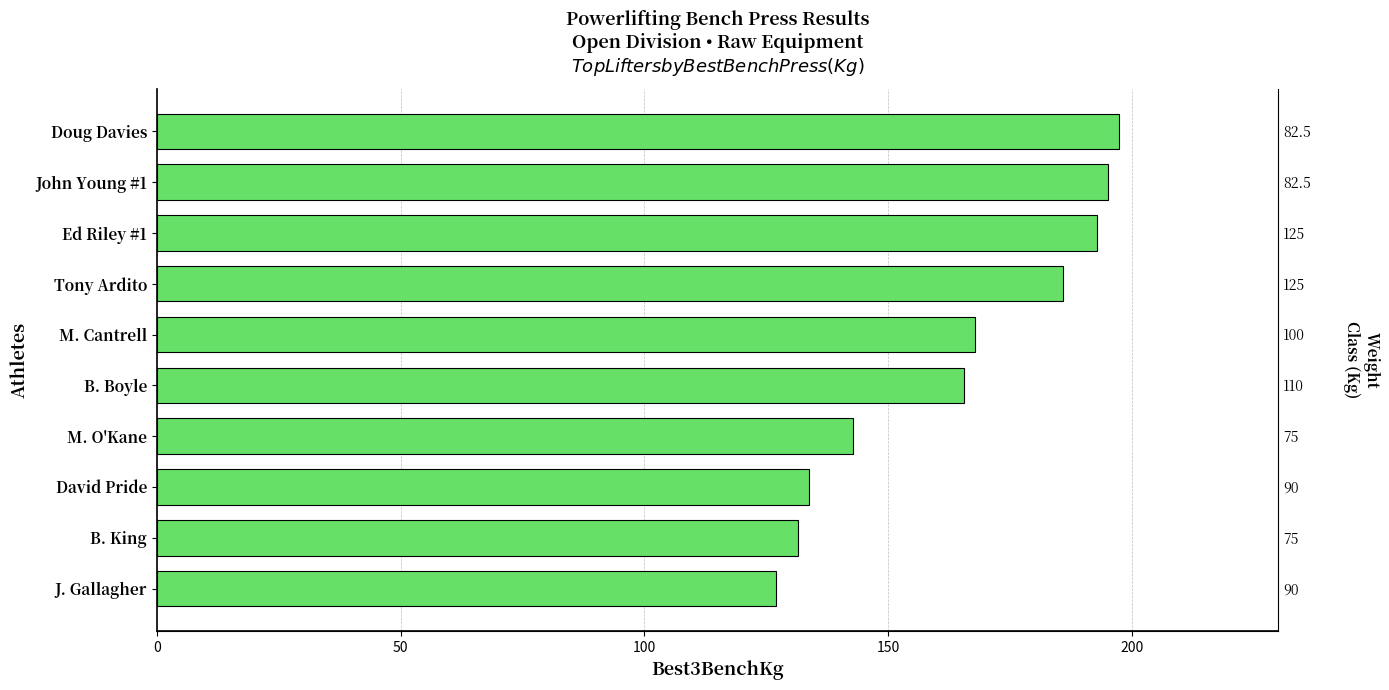

What is the difference between the maximum and minimum values?

70.3